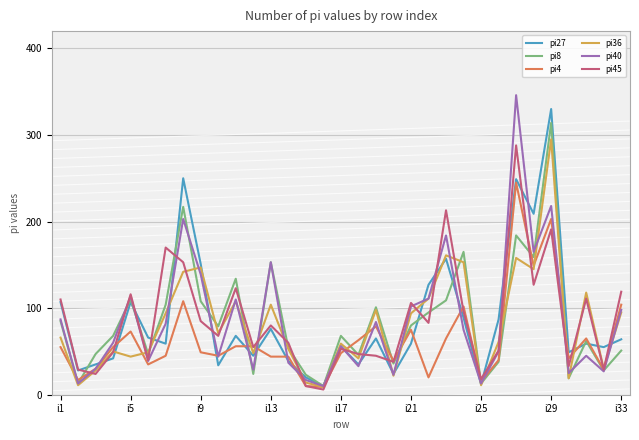

The value of pi27 at i29 is 513. True or false?

False